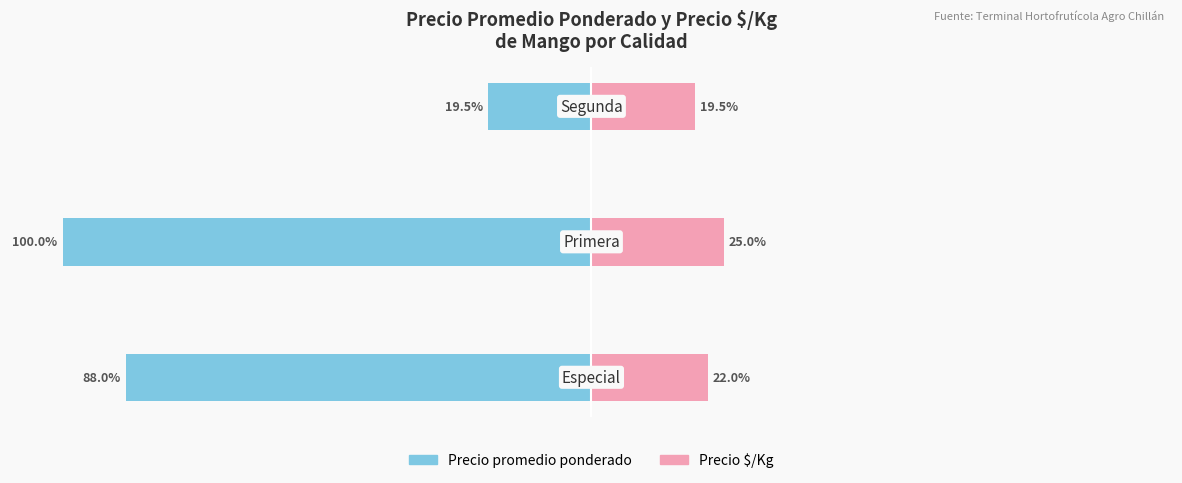

What is the sum of all Precio promedio ponderado values?

-207.5